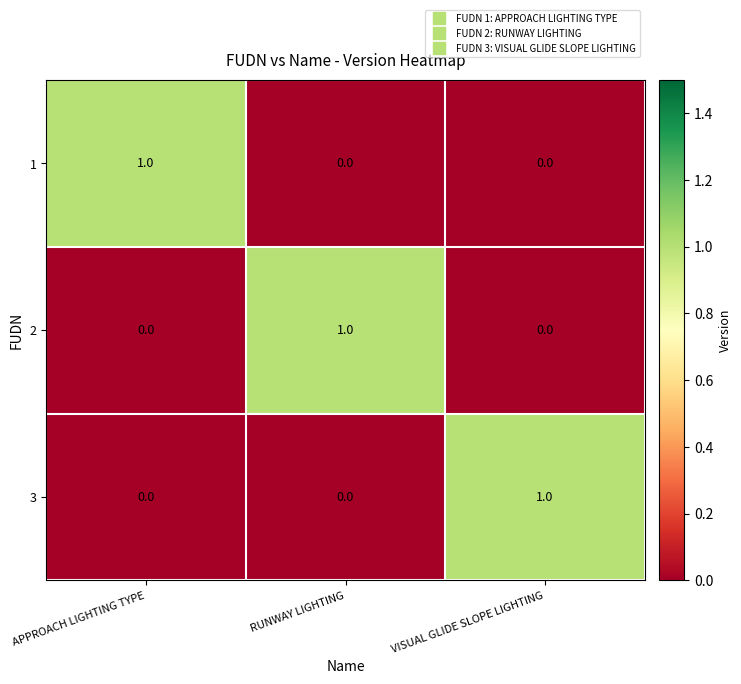

Count the 3 values in the range 0 to 1.

3